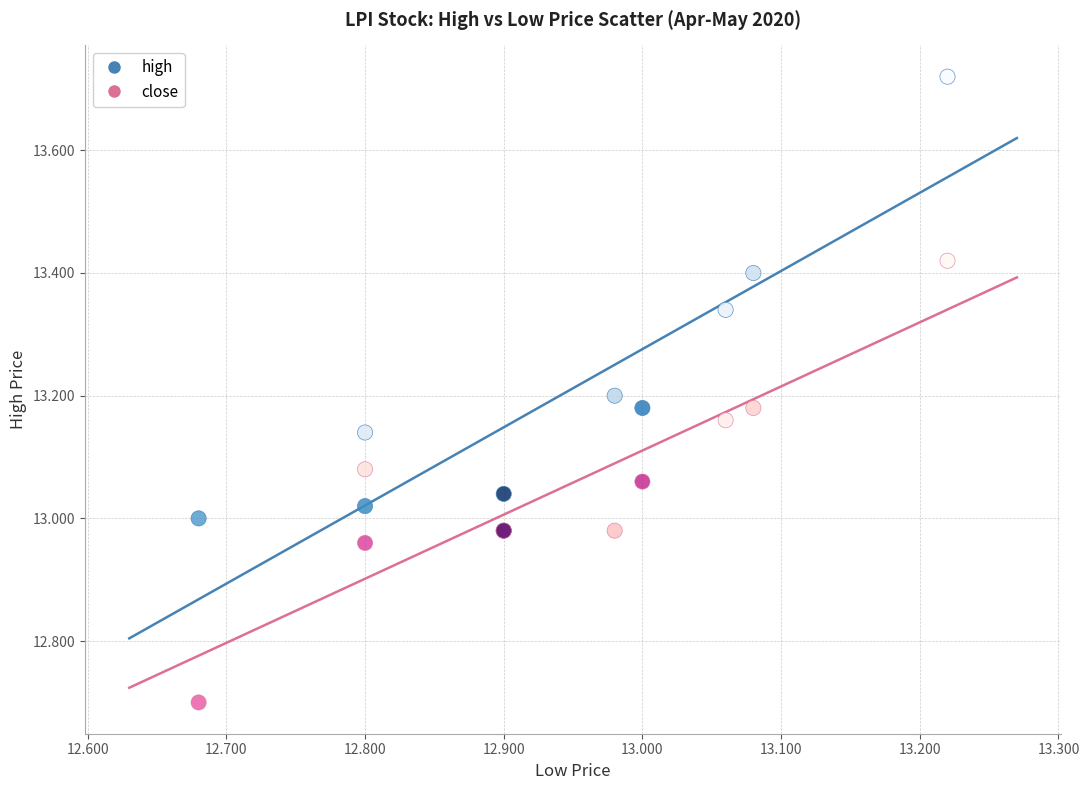

What are all the series names shown in the legend?

high, close